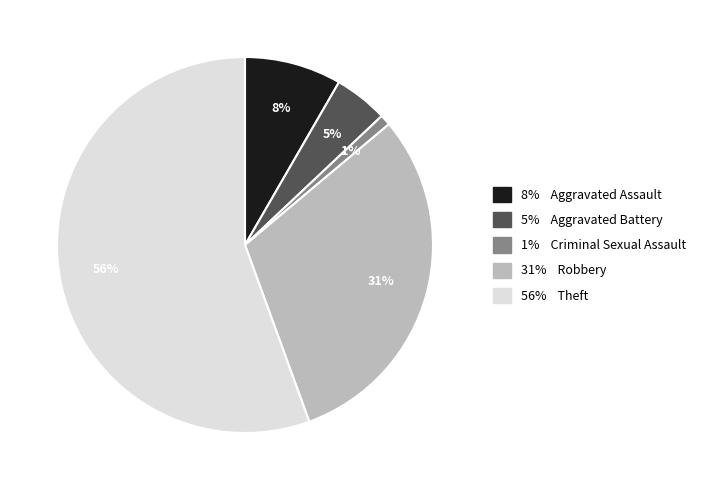

Is there any slice that represents more than half of the pie?

Yes